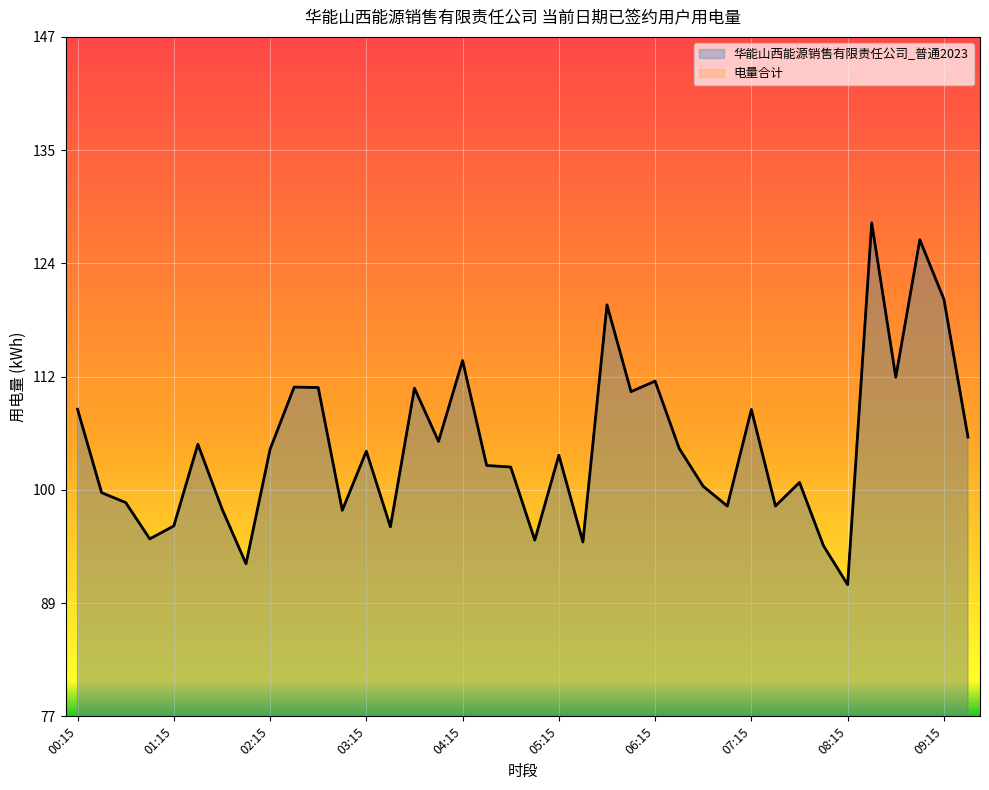

What is the greatest value displayed?

127.9